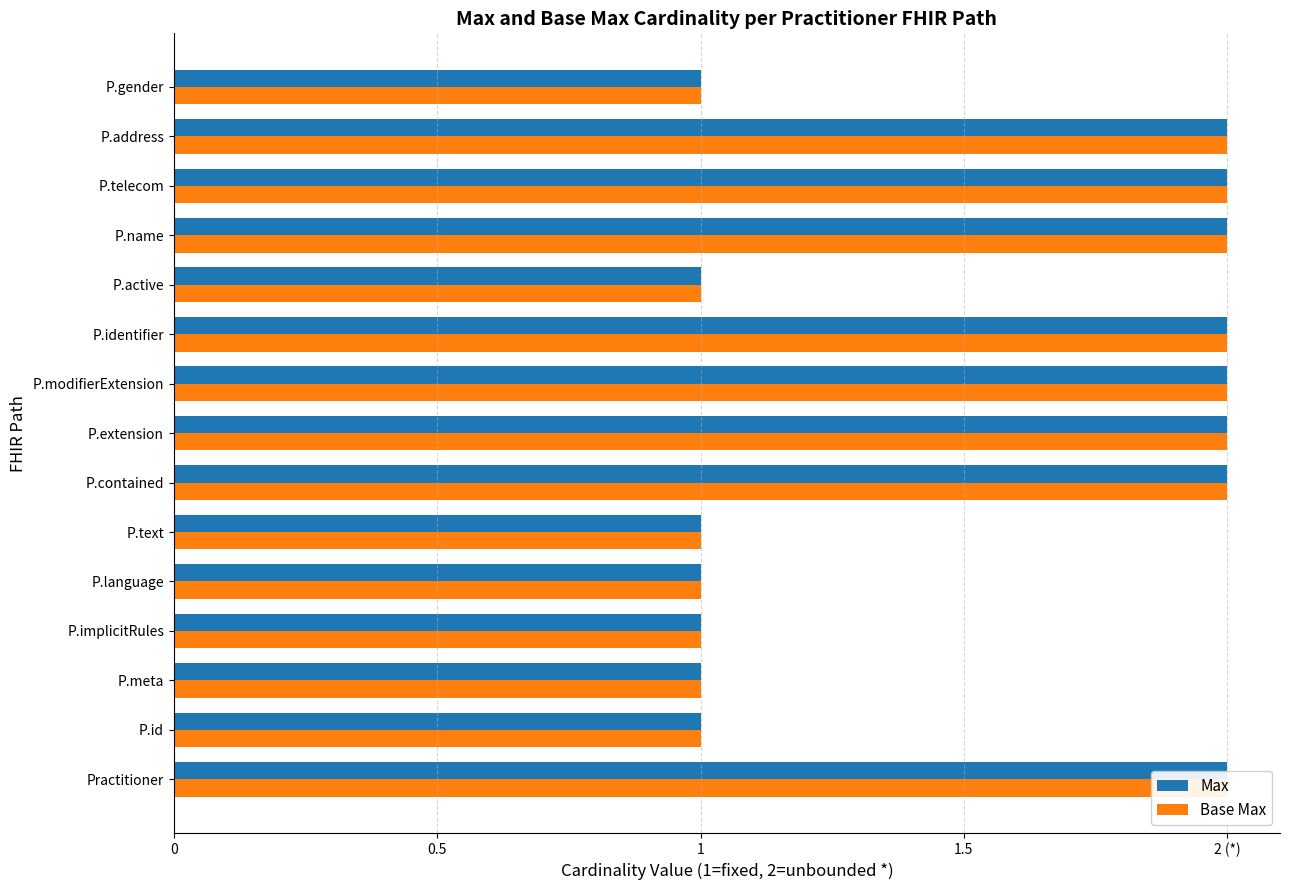

The value of Max at P.active is 2. True or false?

False